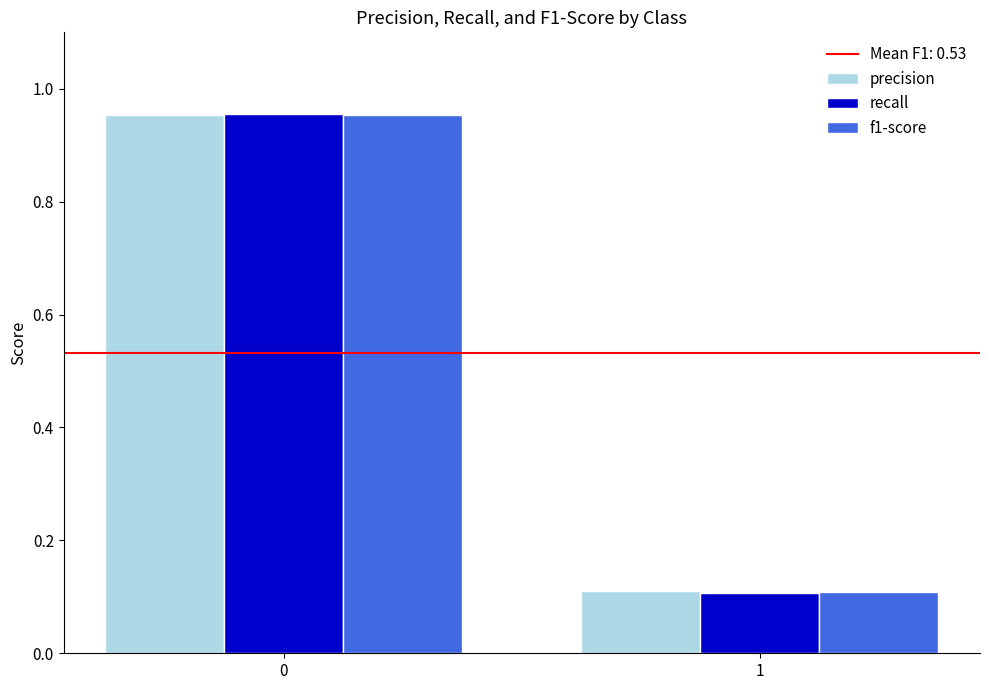

Rank the series by their average value, from highest to lowest.

precision, f1-score, recall